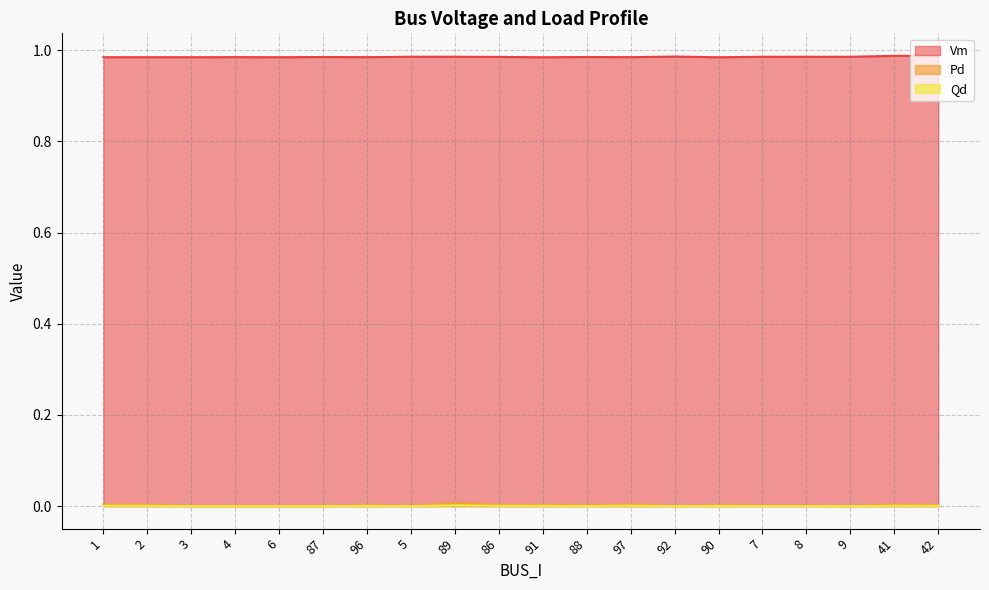

What is the difference between the highest and lowest values at 2?

1.0